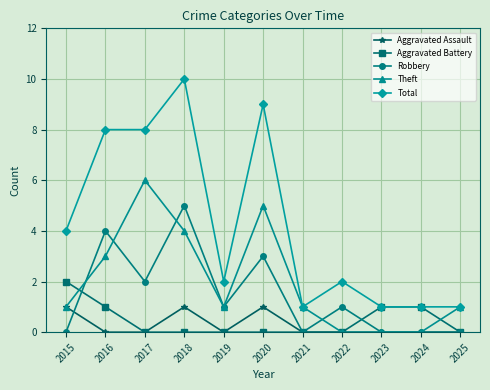

Reading right to left, extract all data points from this chart.

Aggravated Assault: 0	0	0	0	0	1	0	1	0	0	1
Aggravated Battery: 0	1	1	0	0	0	0	0	0	1	2
Robbery: 0	0	0	1	0	3	1	5	2	4	0
Theft: 1	0	0	0	1	5	1	4	6	3	1
Total: 1	1	1	2	1	9	2	10	8	8	4